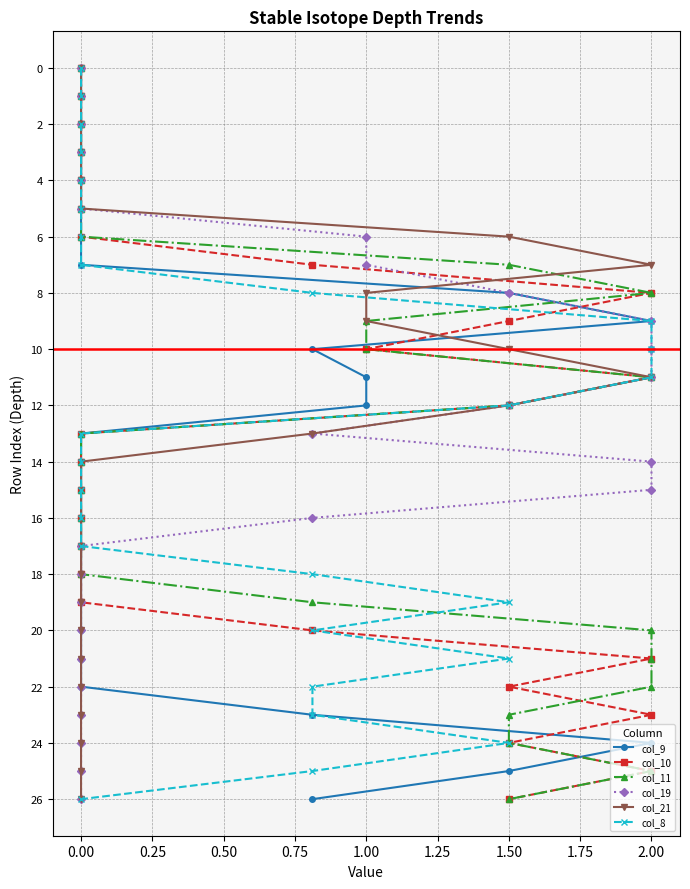

What position from the left is 17?

18